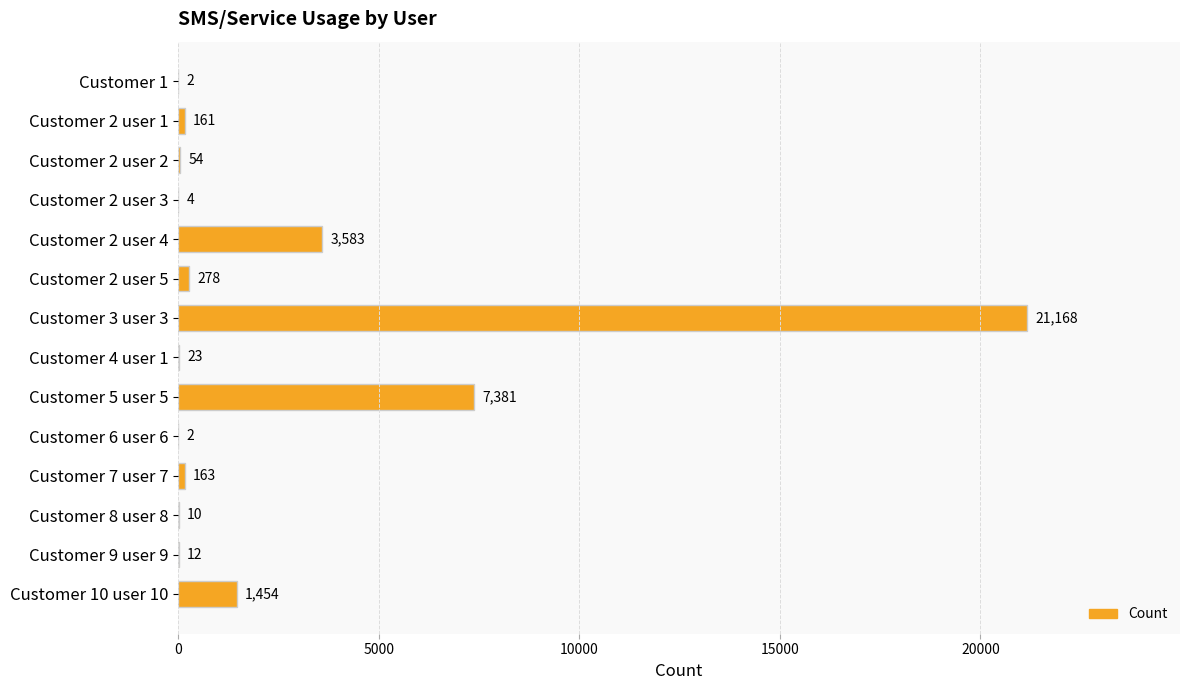

At which label is the value closest to 10585?

Customer 5 user 5